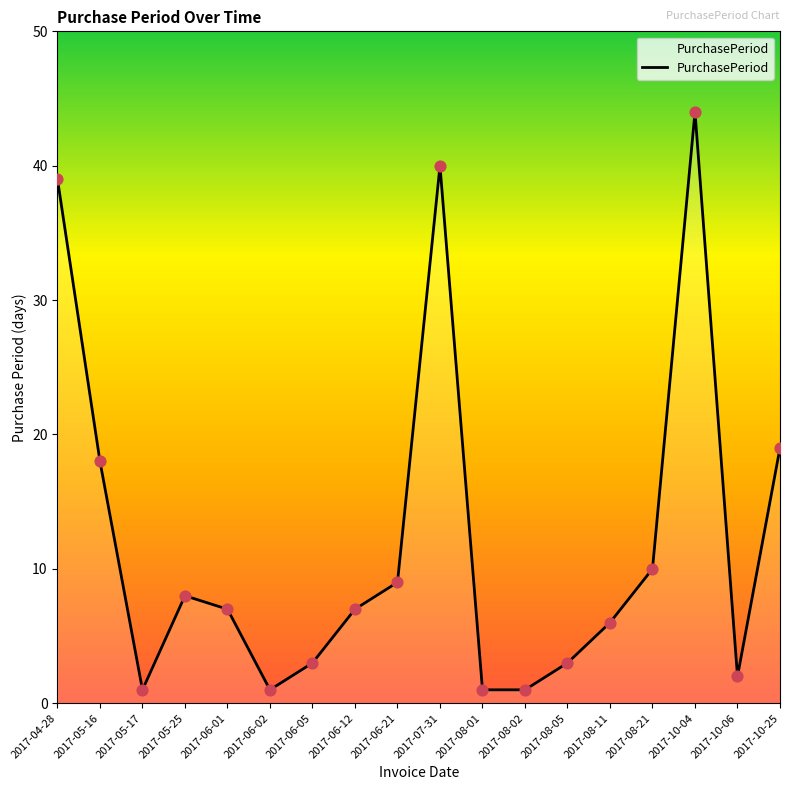

Which has a higher value, 2017-05-16 or 2017-08-05?

2017-05-16